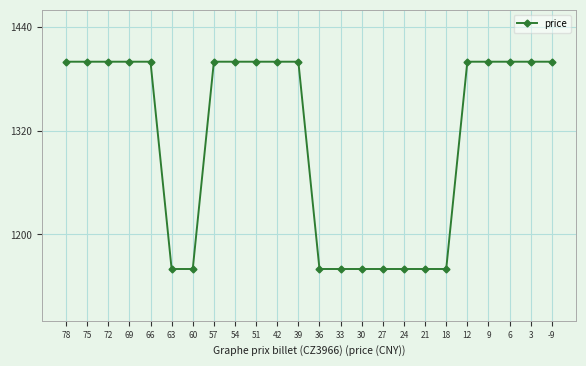

True or false: the data shows 1160 at 18.

True